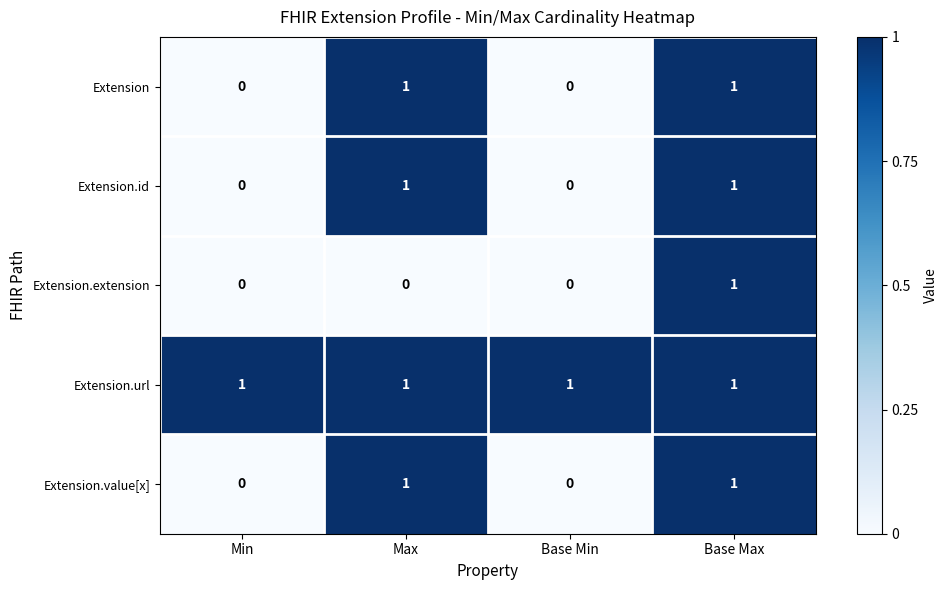

How many series are shown in this chart?

5